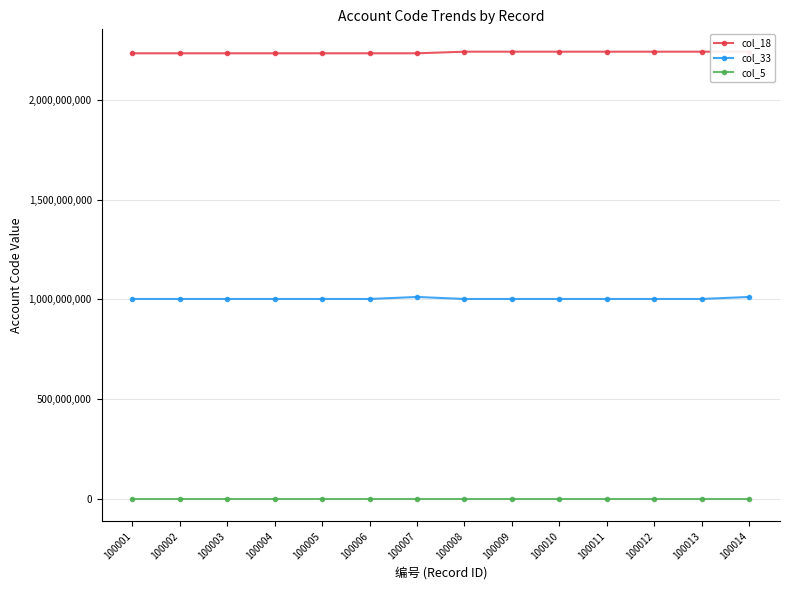

Does the chart have visible grid lines?

Yes